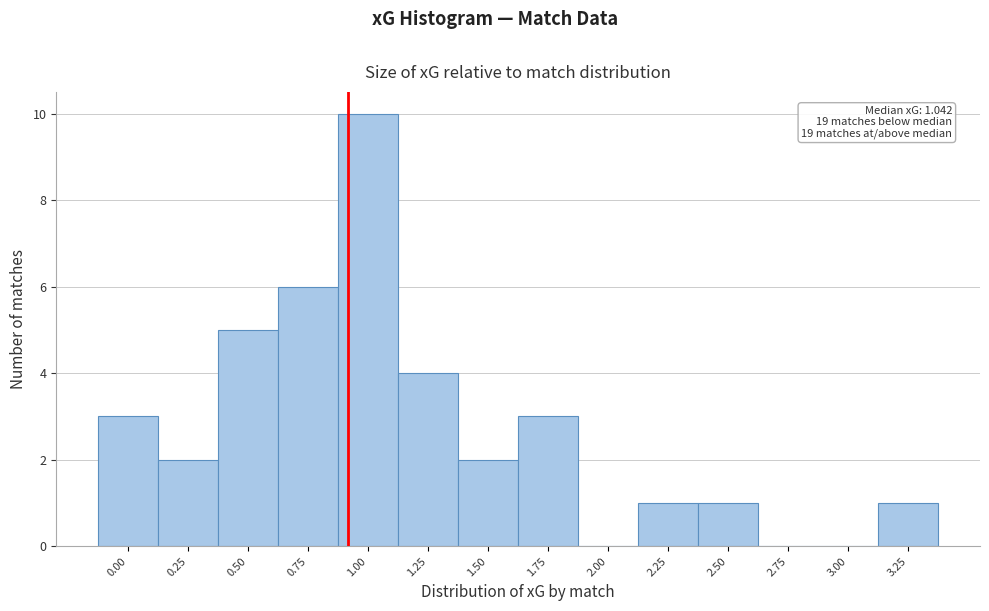

Reading right to left, extract all data points from this chart.

3.25=1	3.00=0	2.75=0	2.50=1	2.25=1	2.00=0	1.75=3	1.50=2	1.25=4	1.00=10	0.75=6	0.50=5	0.25=2	0.00=3